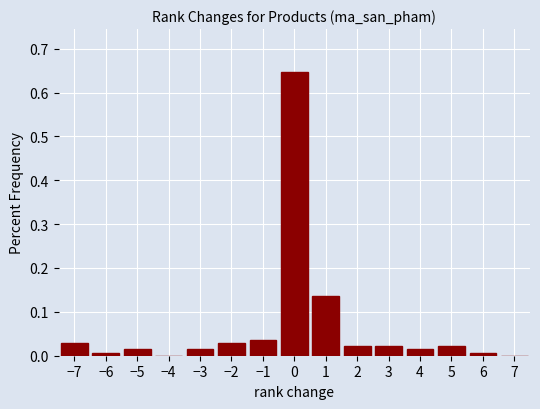

Reading left to right, transcribe this chart: for each bar, give the range it covers on the x-axis and its height. The values are not printed on the chart, so give them approximately, as read against the axis.

-7.5 to -6.5: 0.03
-6.5 to -5.5: under 0.01
-5.5 to -4.5: 0.01
-4.5 to -3.5: 0
-3.5 to -2.5: 0.01
-2.5 to -1.5: 0.03
-1.5 to -0.5: 0.04
-0.5 to 0.5: 0.65
0.5 to 1.5: 0.14
1.5 to 2.5: 0.02
2.5 to 3.5: 0.02
3.5 to 4.5: 0.01
4.5 to 5.5: 0.02
5.5 to 6.5: under 0.01
6.5 to 7.5: 0